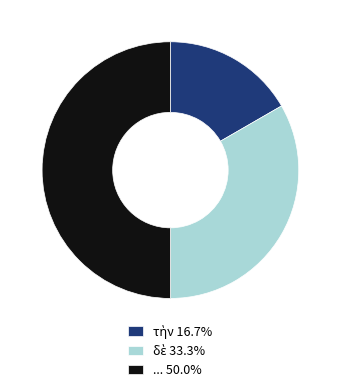

Count the number of slices in the pie.

3